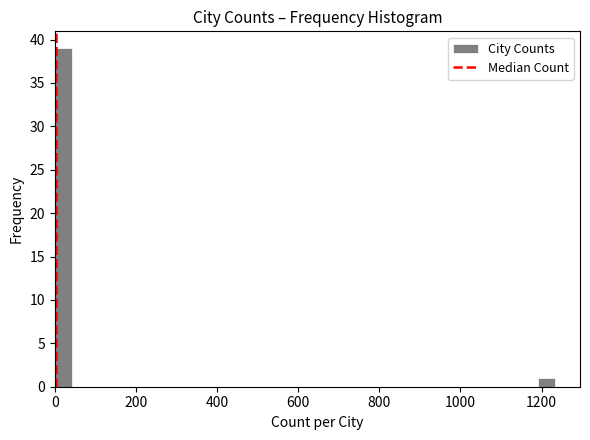

Around what value on the x-axis is the tallest bar? Give the approximate position of its centre, as read against the axis.

20